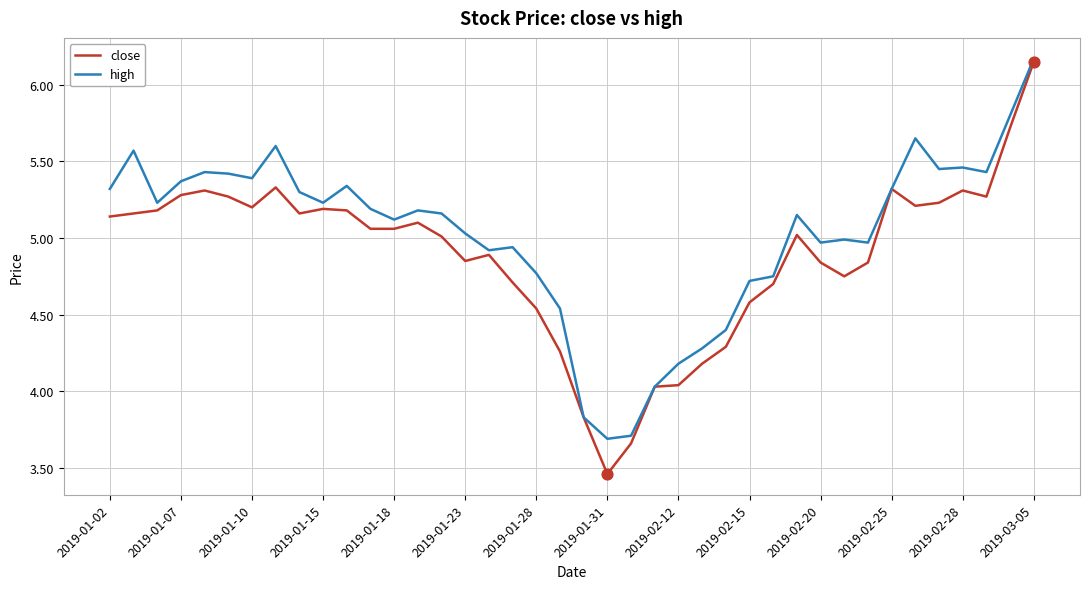

Which series has the largest total across all categories?

high